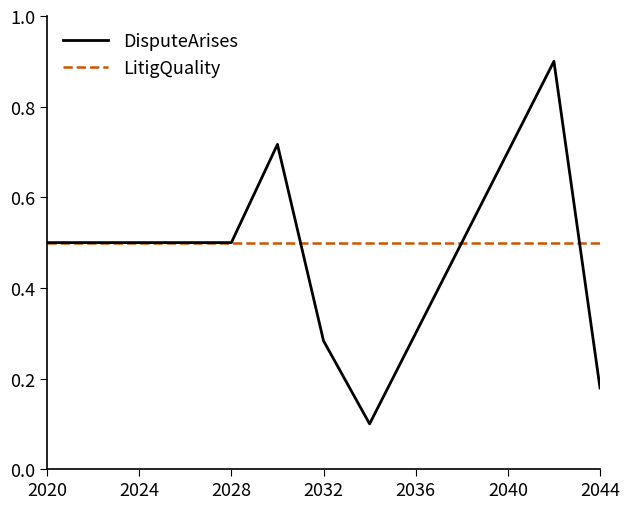

How many DisputeArises values are between 0 and 1?

13